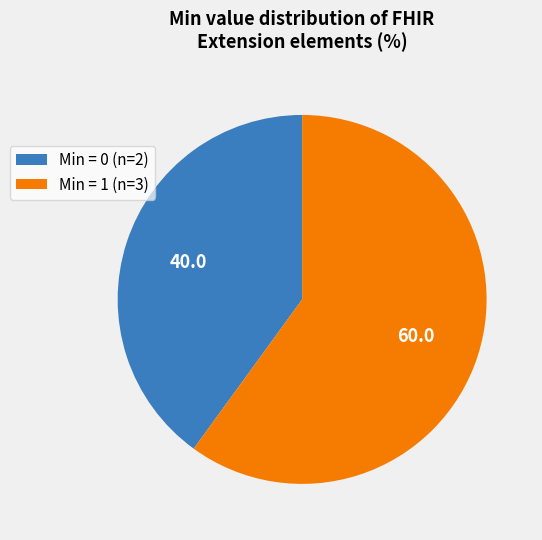

The Min = 1 (n=3) slice represents 70% of the pie. True or false?

False